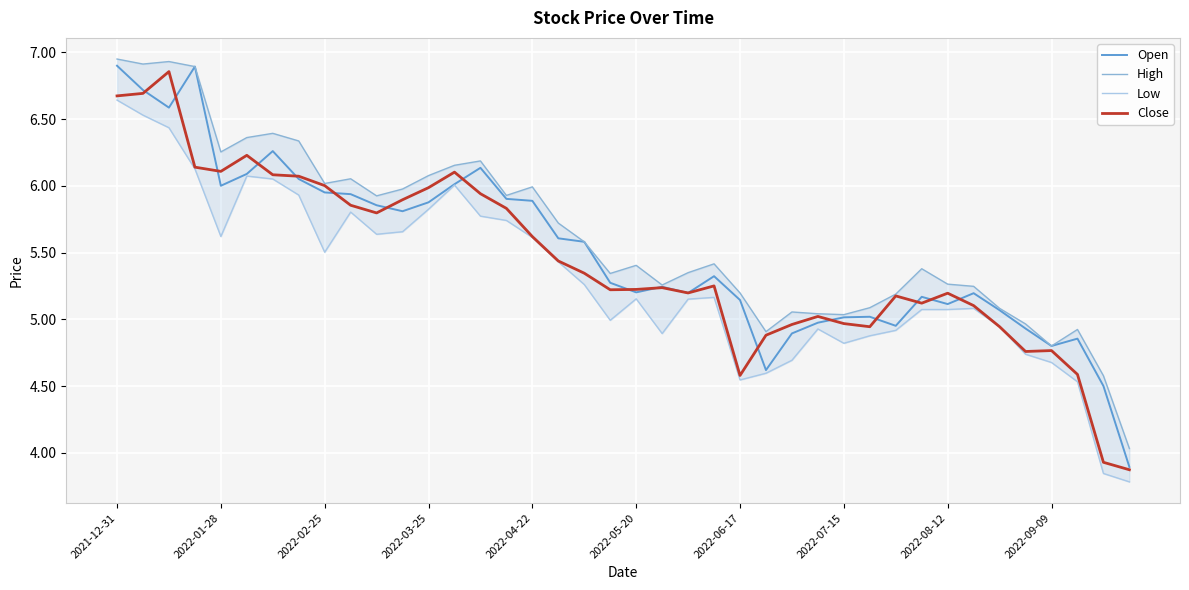

How many interior local peaks does the Low series have?

7